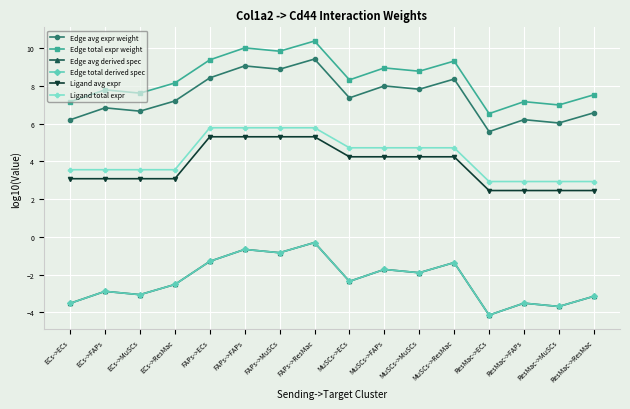

What is the value of the Ligand avg expr point at the 7th from the left?

5.3